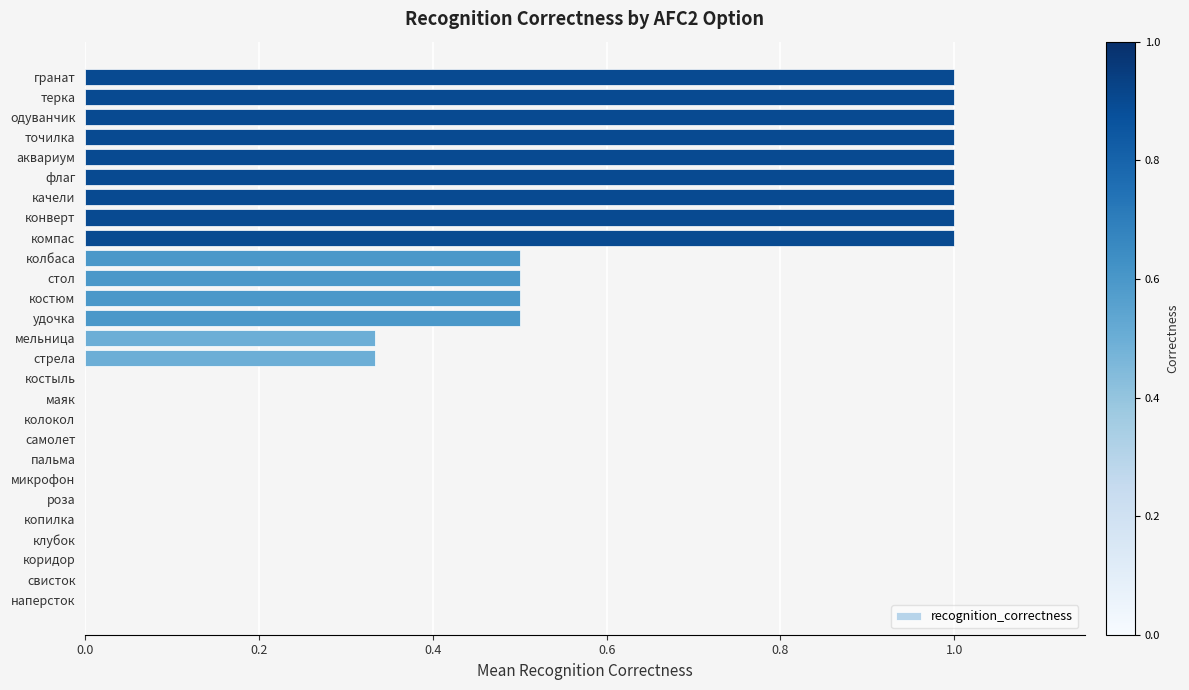

The value at конверт is 0.4. True or false?

False